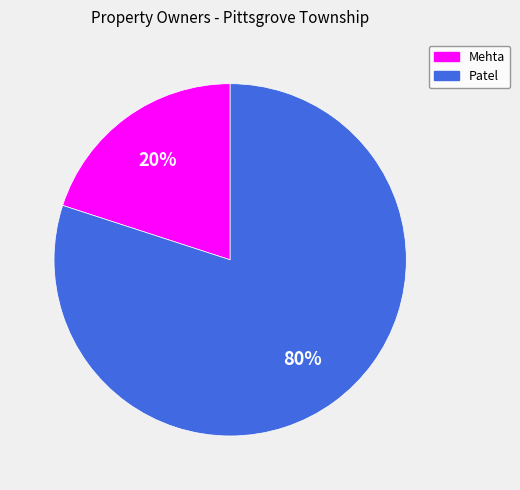

Do Mehta and Patel together represent more than half of the pie?

Yes